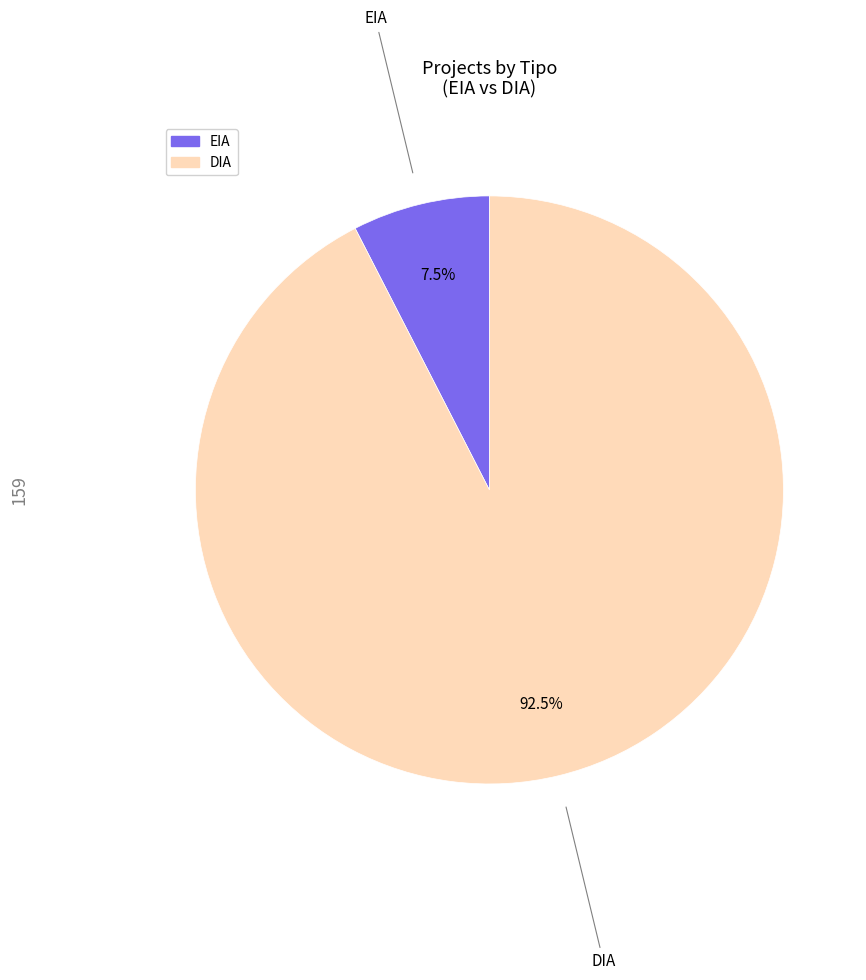

Which slice is the smallest?

EIA